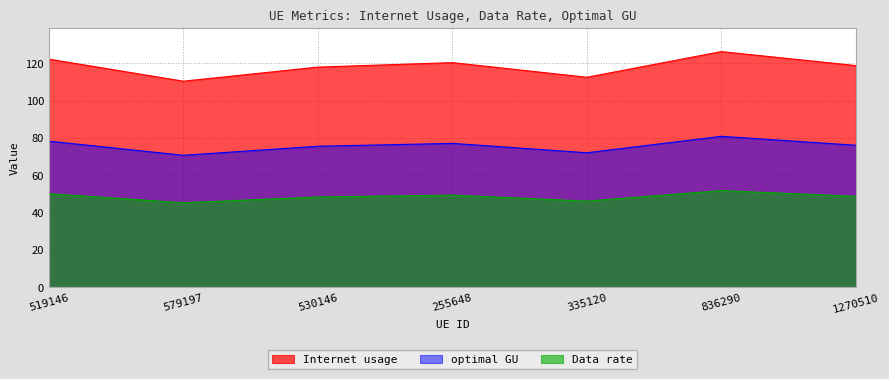

What is the sum of all Internet usage values?

828.8